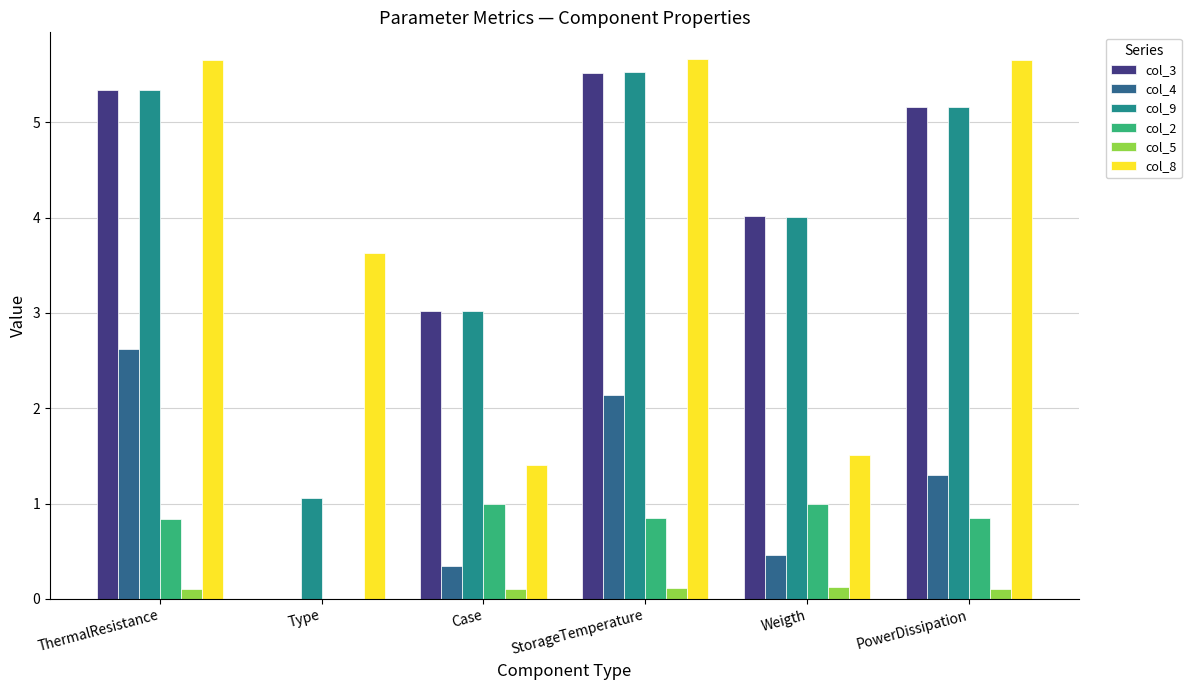

How many groups of bars are there?

6